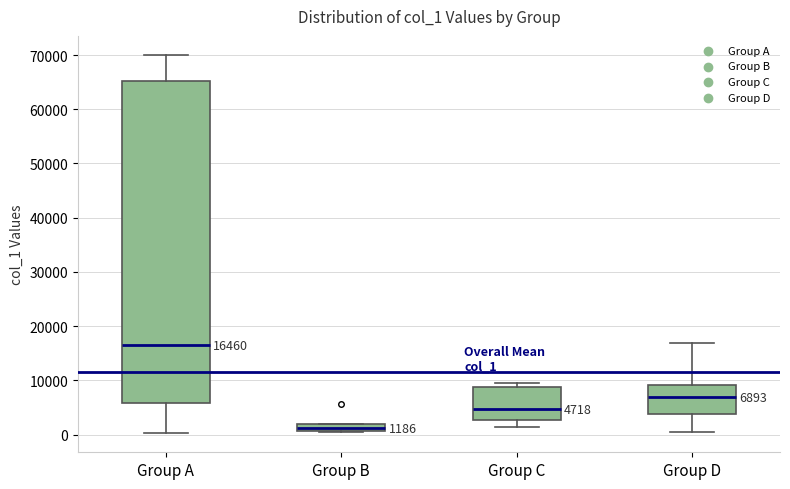

Which box is the tallest, from its lower edge to its upper edge?

Group A